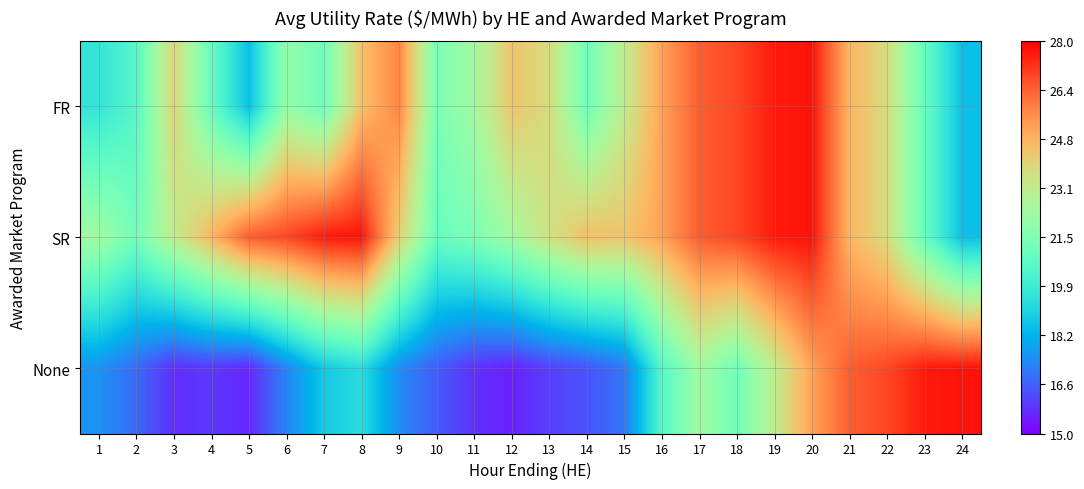

Between 22 and 24, which is larger?

22